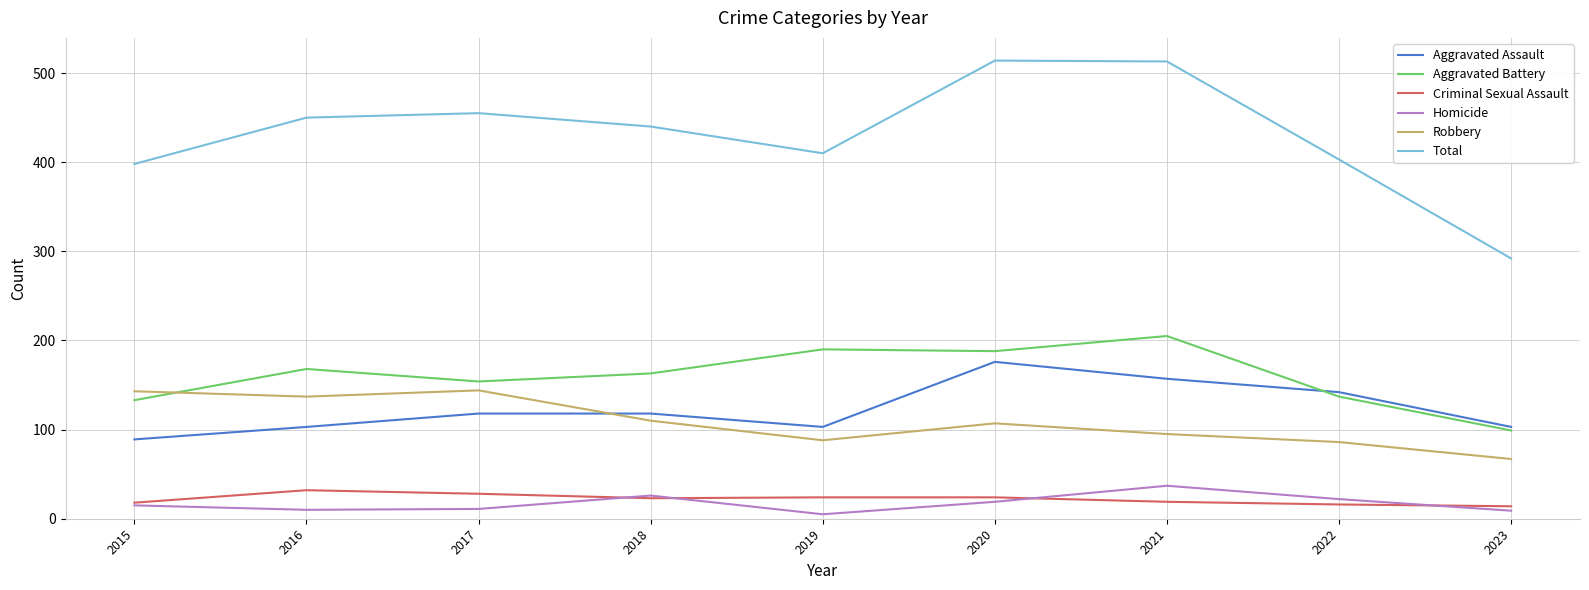

At how many categories does at least one series exceed 258?

9